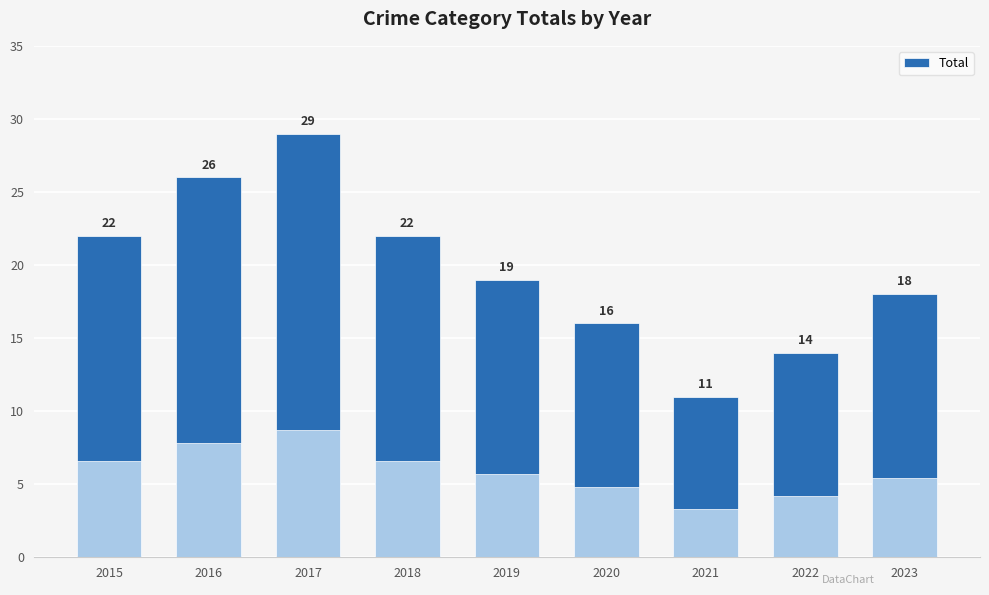

What is the difference between the values at 2019 and 2017?

10